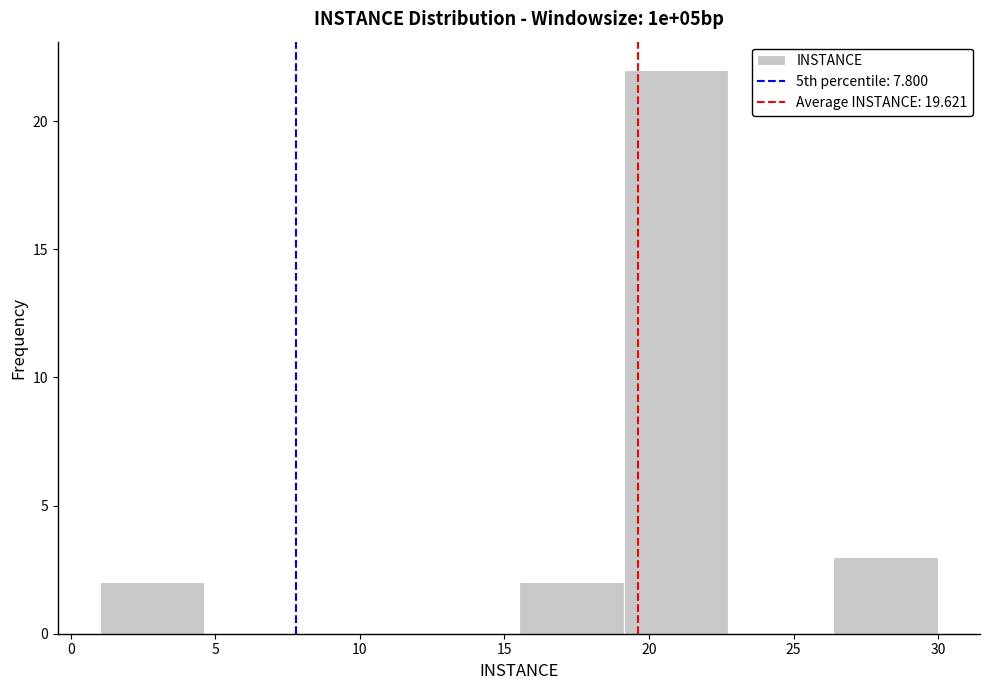

What is the height of the bar covering 19.0 to 23.0 on the x-axis? Neither the bar edges nor the heights are printed on the chart, so give them approximately, as read against the axes.

22